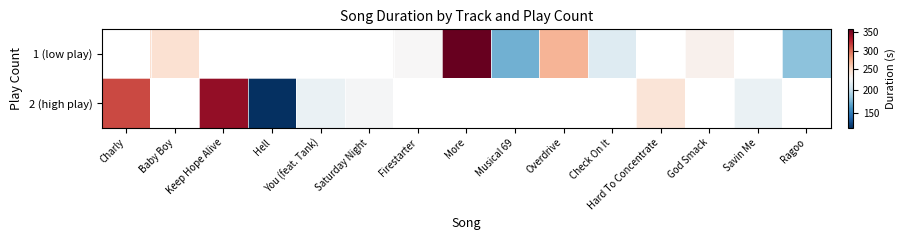

List the series in order of their overall mean, lowest first.

1 (low play), 2 (high play)